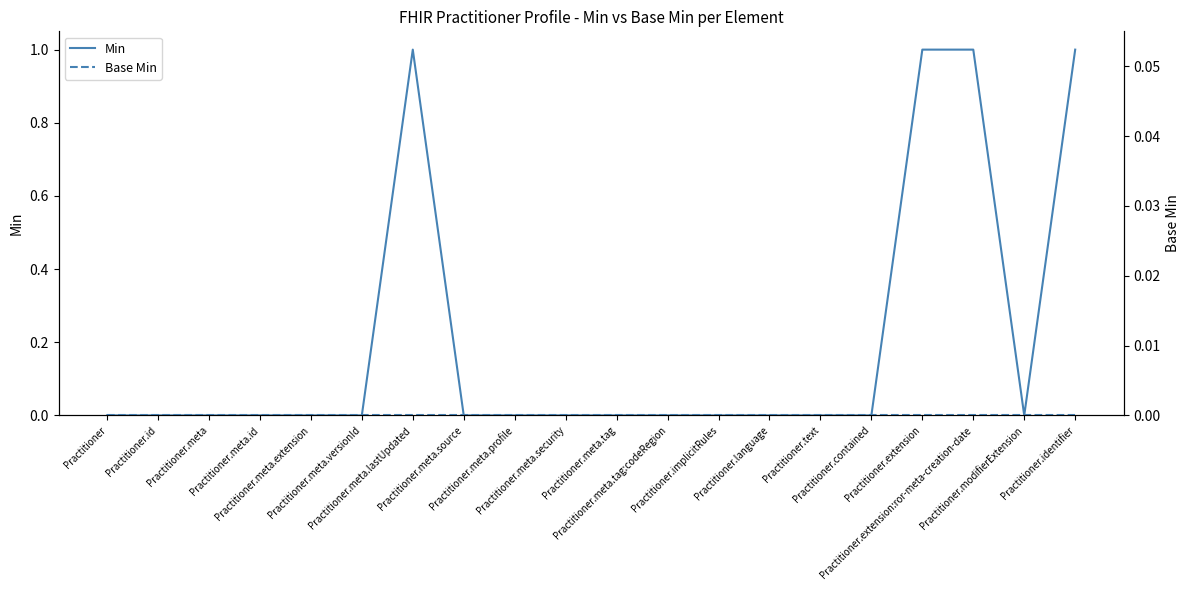

True or false: Base Min and Min intersect in this chart.

False